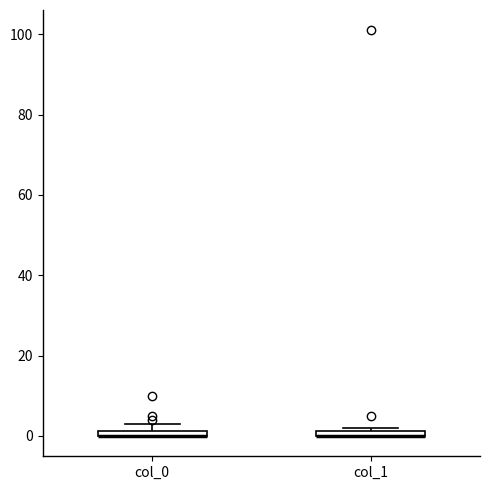

Where is the upper edge of the box for col_1 on the y-axis? The values are not printed on the chart, so give them approximately, as read against the axis.

2